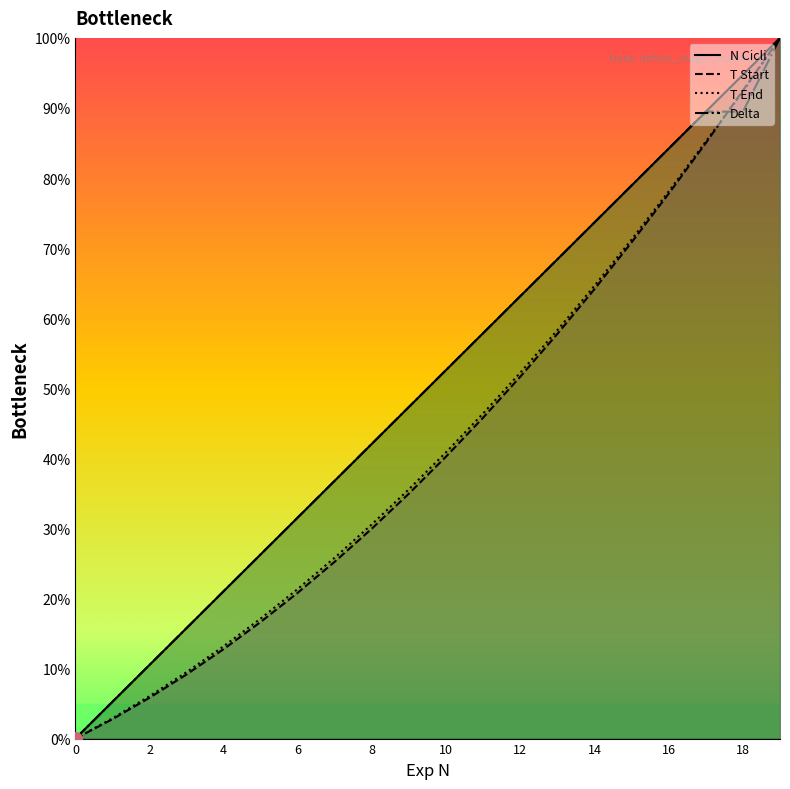

How many data points in N Cicli are above 52?

10